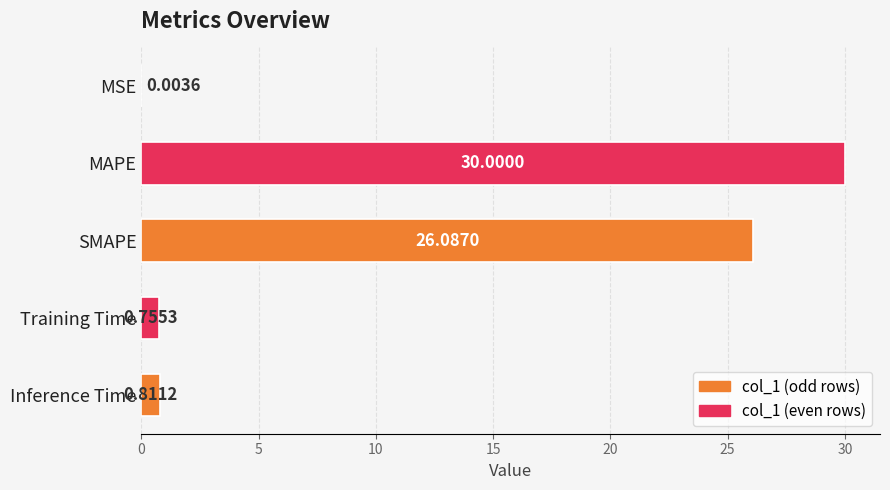

Between Training Time and SMAPE, which is larger?

SMAPE